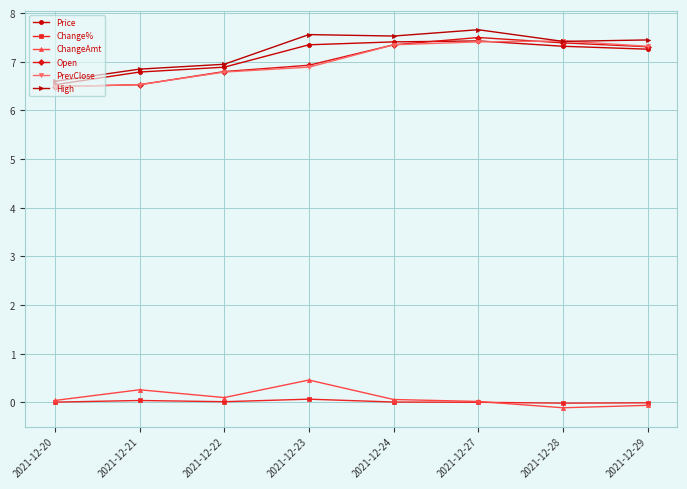

True or false: Open has more than 0 points higher than both neighbors.

True